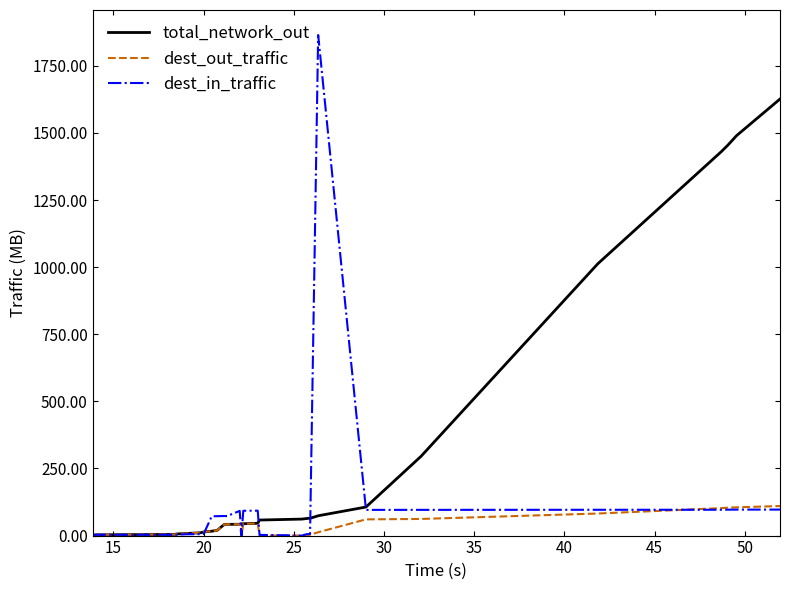

Which series has the largest total across all categories?

total_network_out